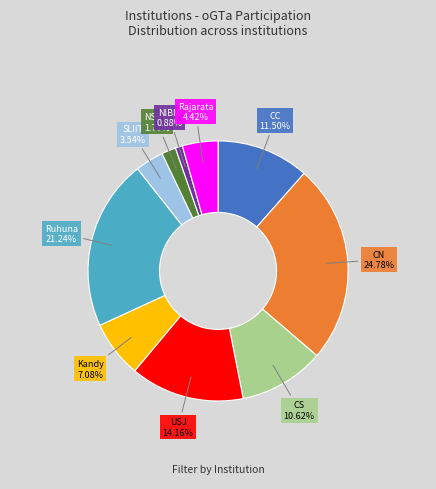

To the nearest percent, what is the average slice percentage?

10%